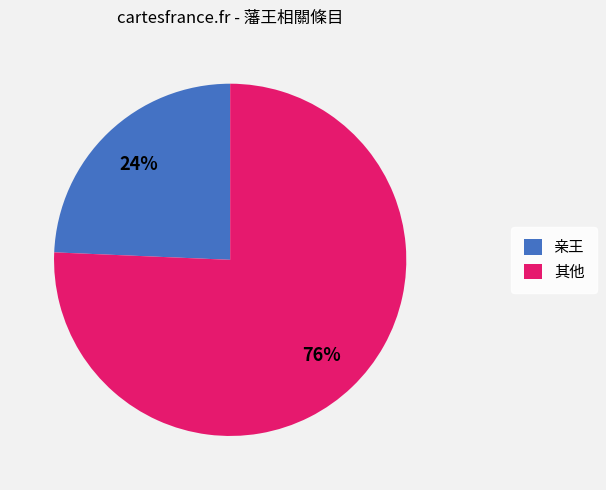

True or false: 其他 accounts for 76% of the total.

True